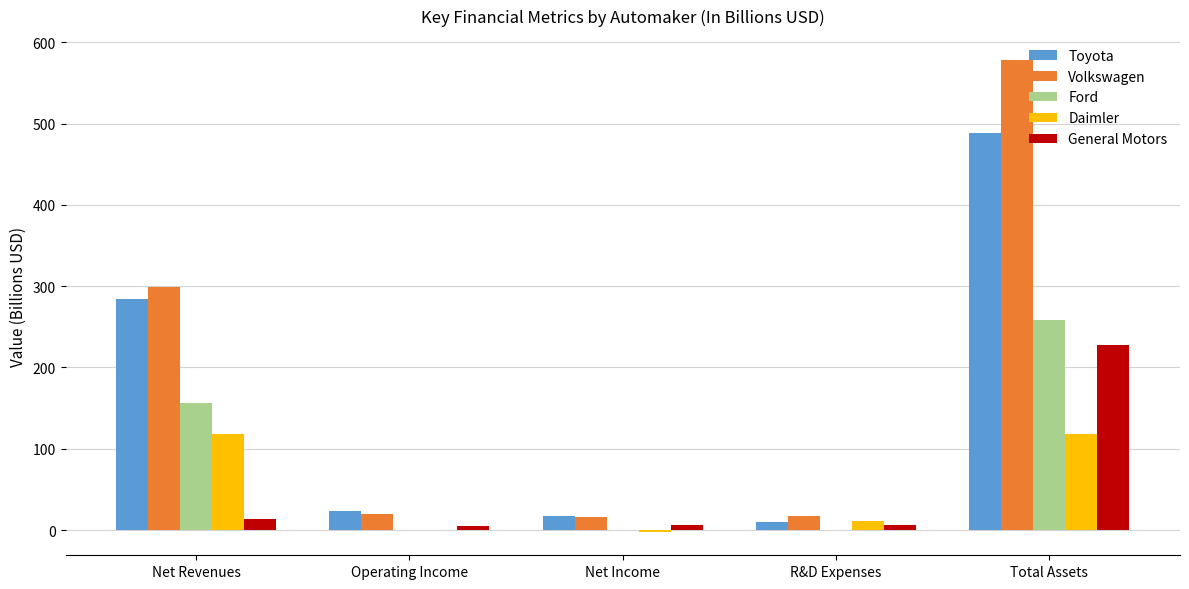

Which series changed the most between Net Income and Total Assets?

Volkswagen